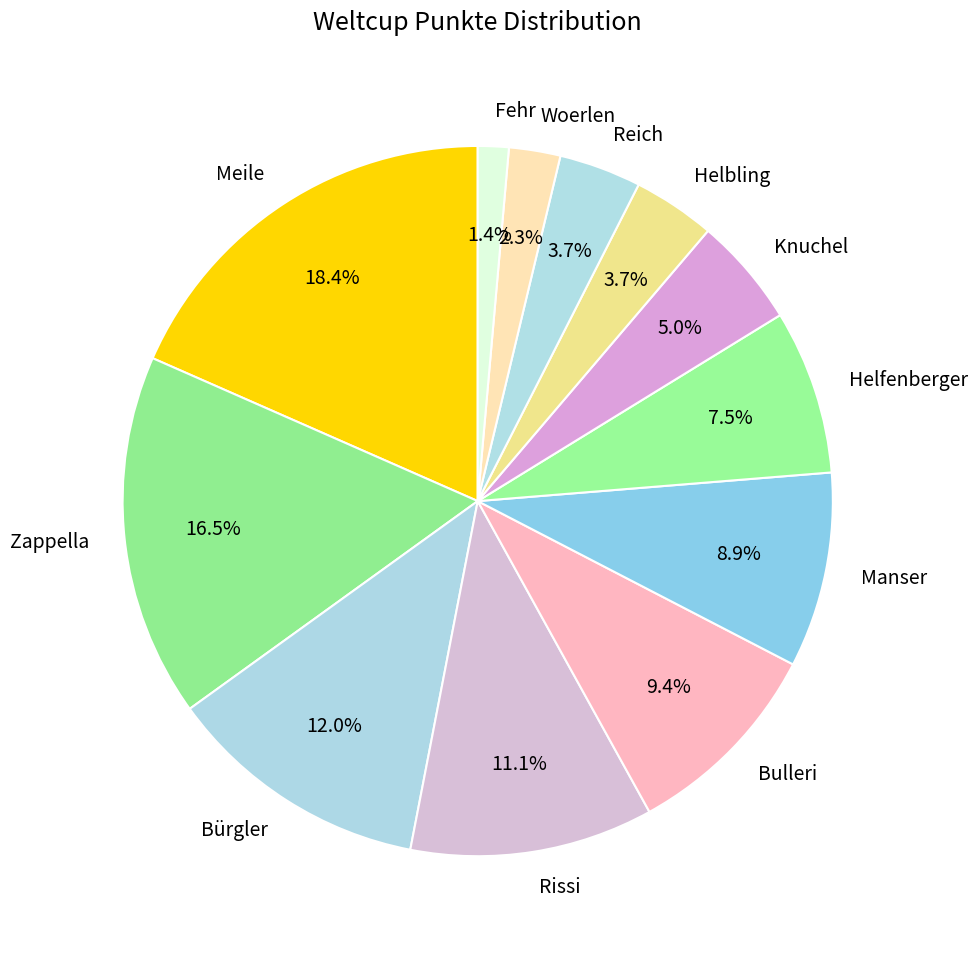

How many segments does this pie chart have?

12